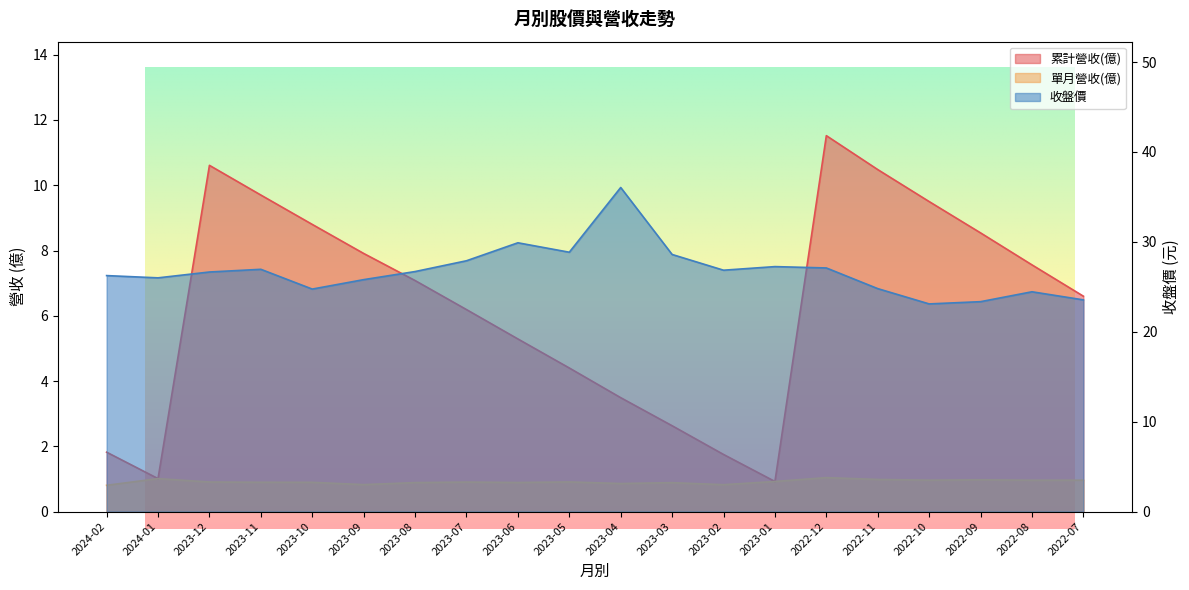

List the series in order of their peak value, highest first.

收盤價, 累計營收(億), 單月營收(億)